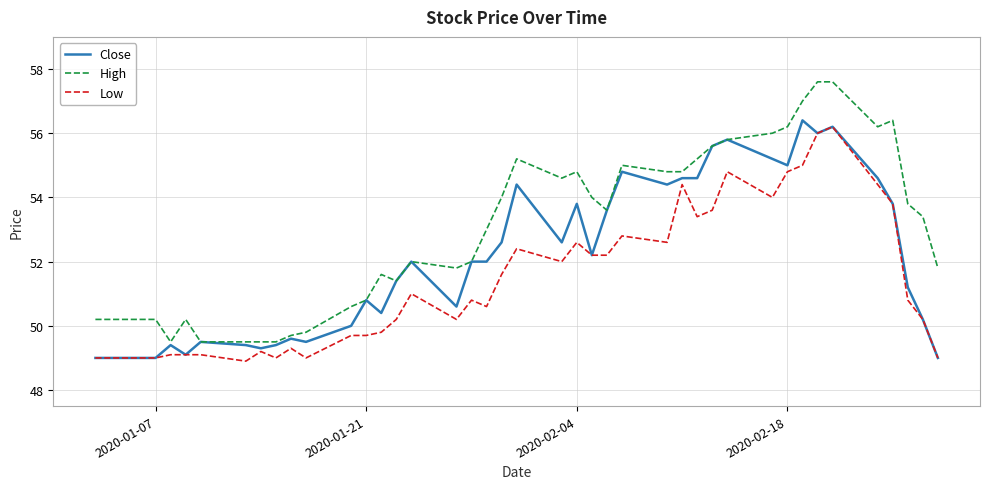

True or false: Low and High intersect in this chart.

False